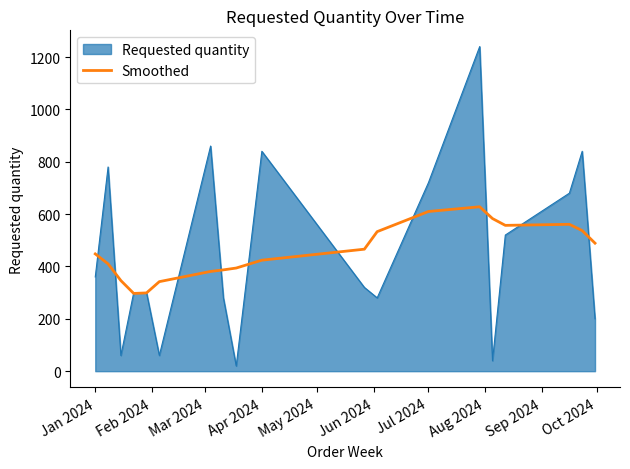

List the series in order of their peak value, lowest first.

Smoothed, Requested quantity